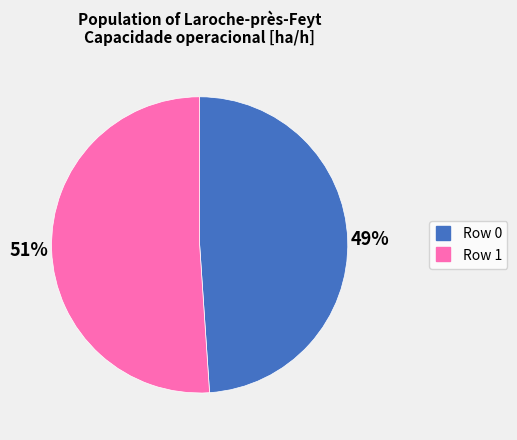

Which category has the biggest portion of the pie?

Row 1